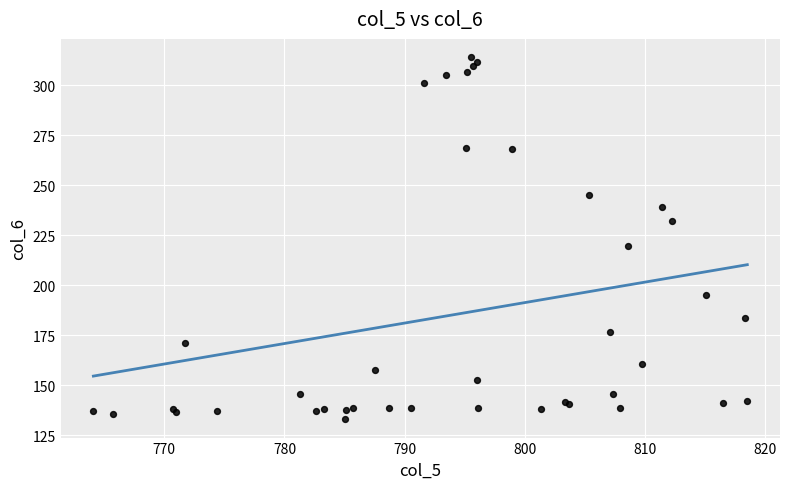

What Y value in the scatter plot is closest to 223?

219.4